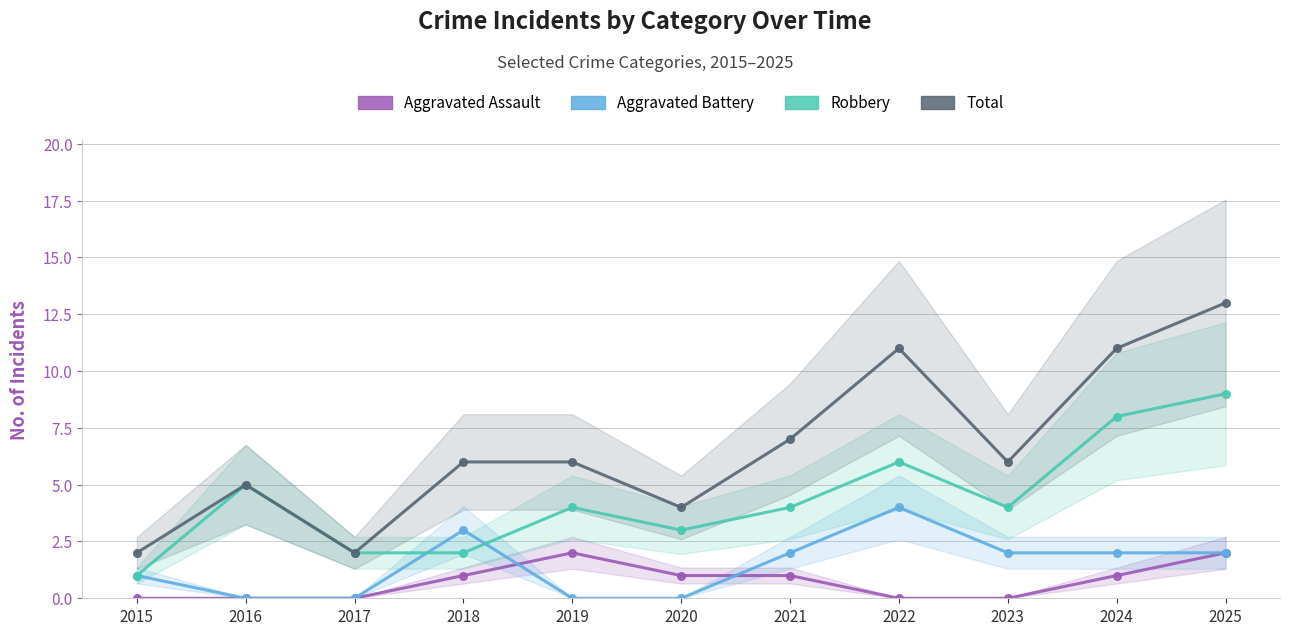

True or false: Aggravated Battery and Total intersect in this chart.

False